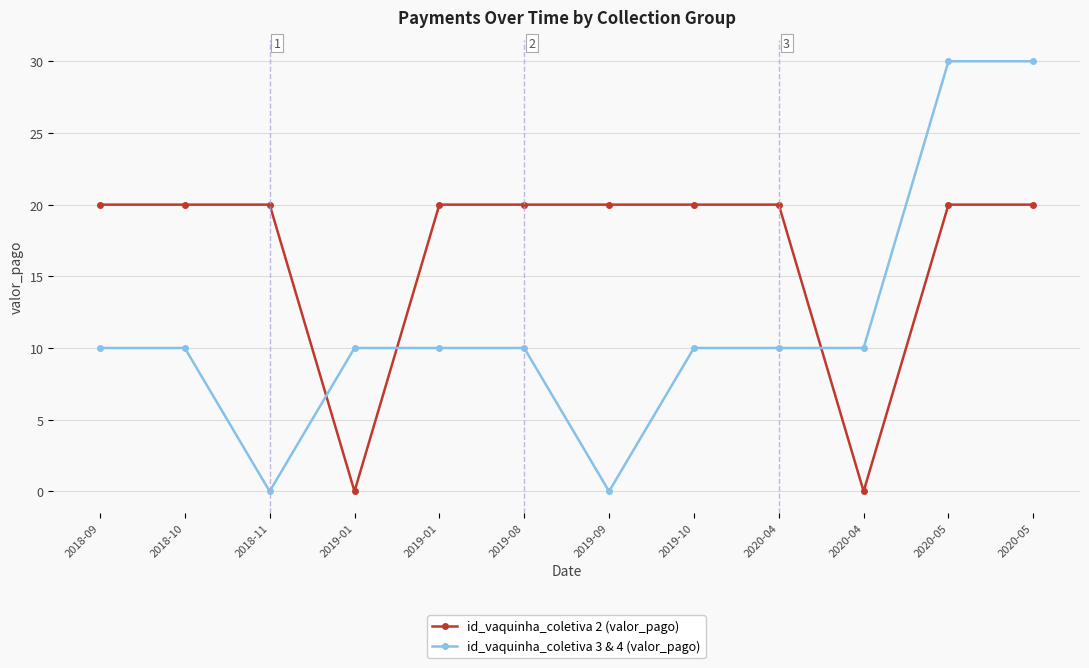

At which category does id_vaquinha_coletiva 2 (valor_pago) reach its first local valley?

2019-01